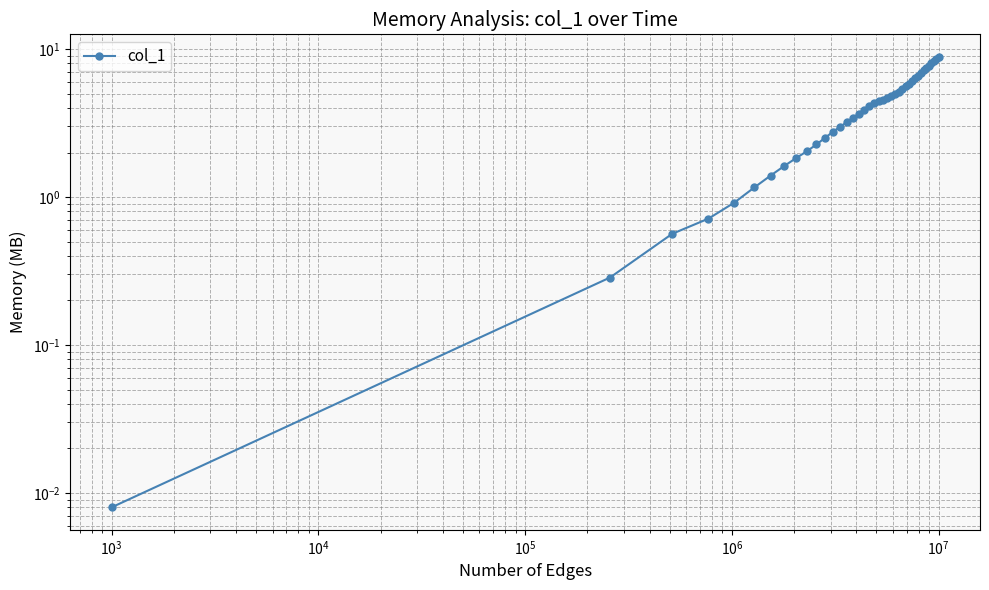

What is the average value?

4.3